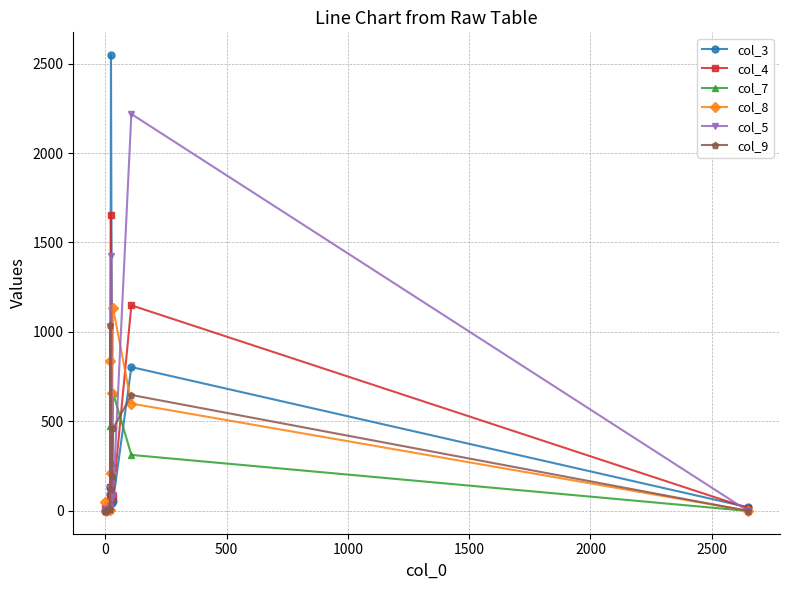

True or false: col_7 and col_8 intersect in this chart.

True